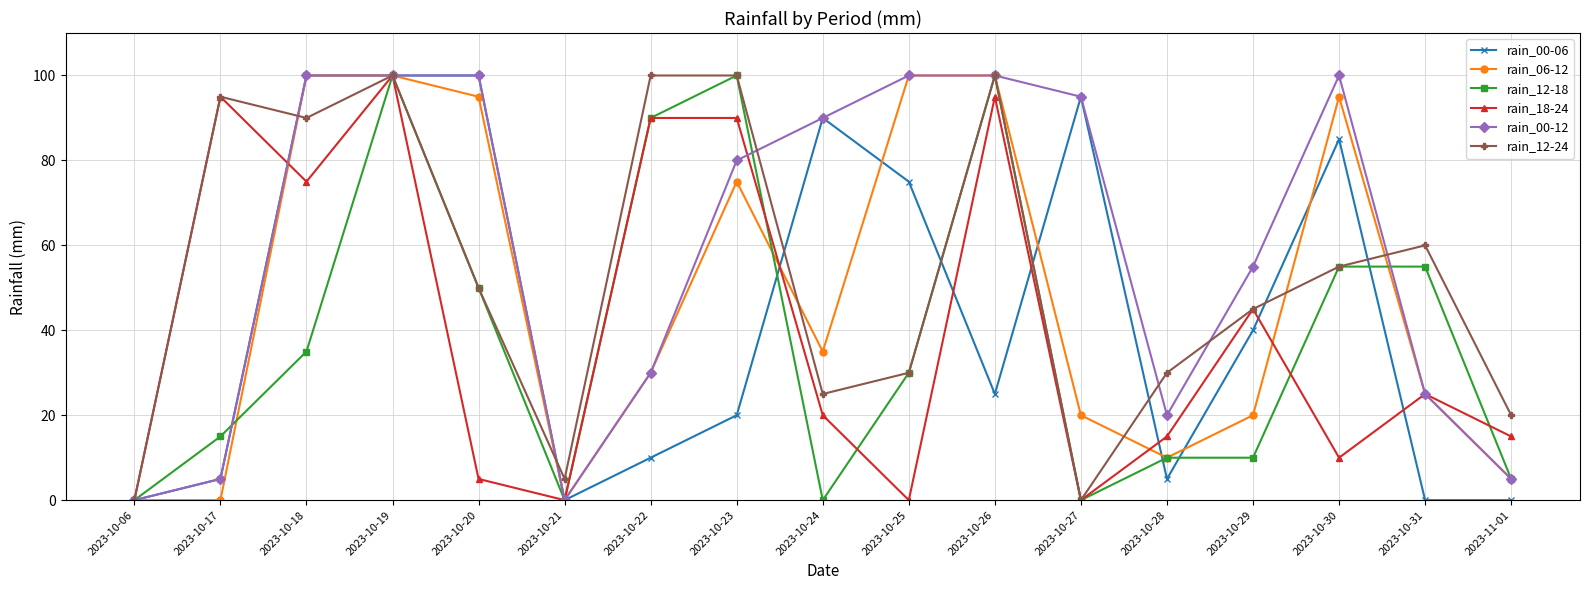

At how many categories does at least one series exceed 68?

11